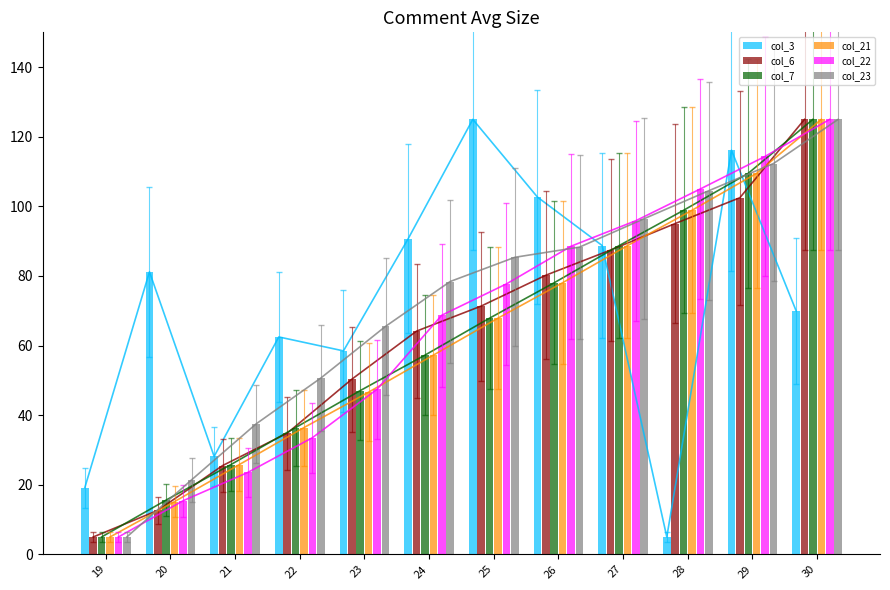

What is the sum of all col_6 values?

754.0